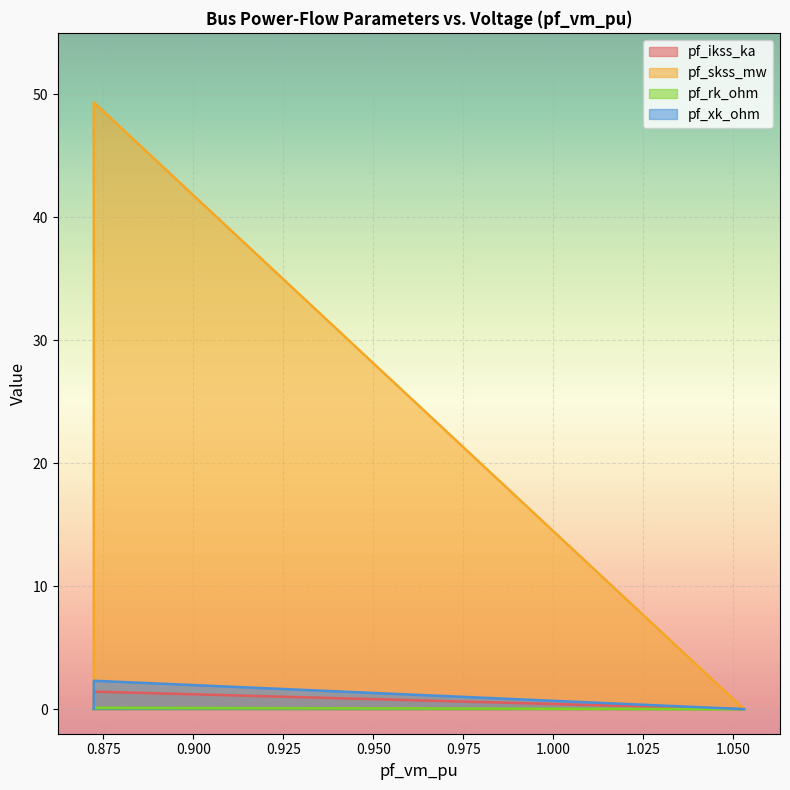

True or false: pf_ikss_ka and pf_xk_ohm cross at least once.

False